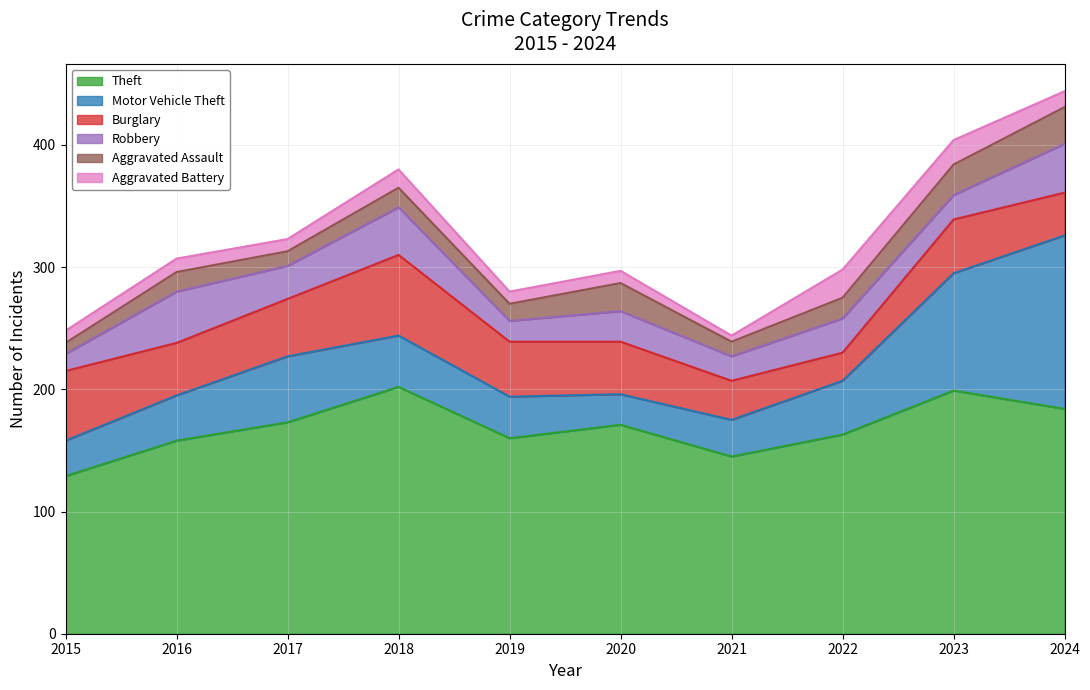

At which label does Aggravated Battery reach its minimum?

2021